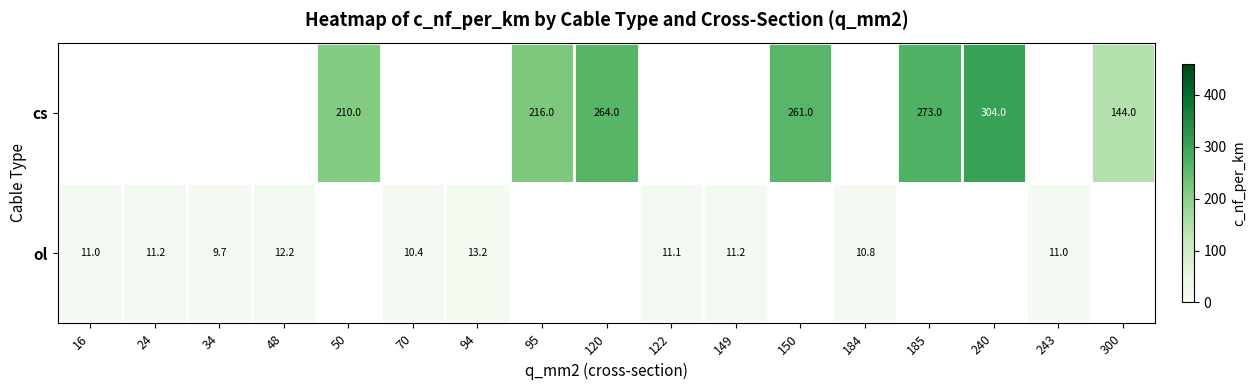

The value of ol at 94 is 13.2. True or false?

True